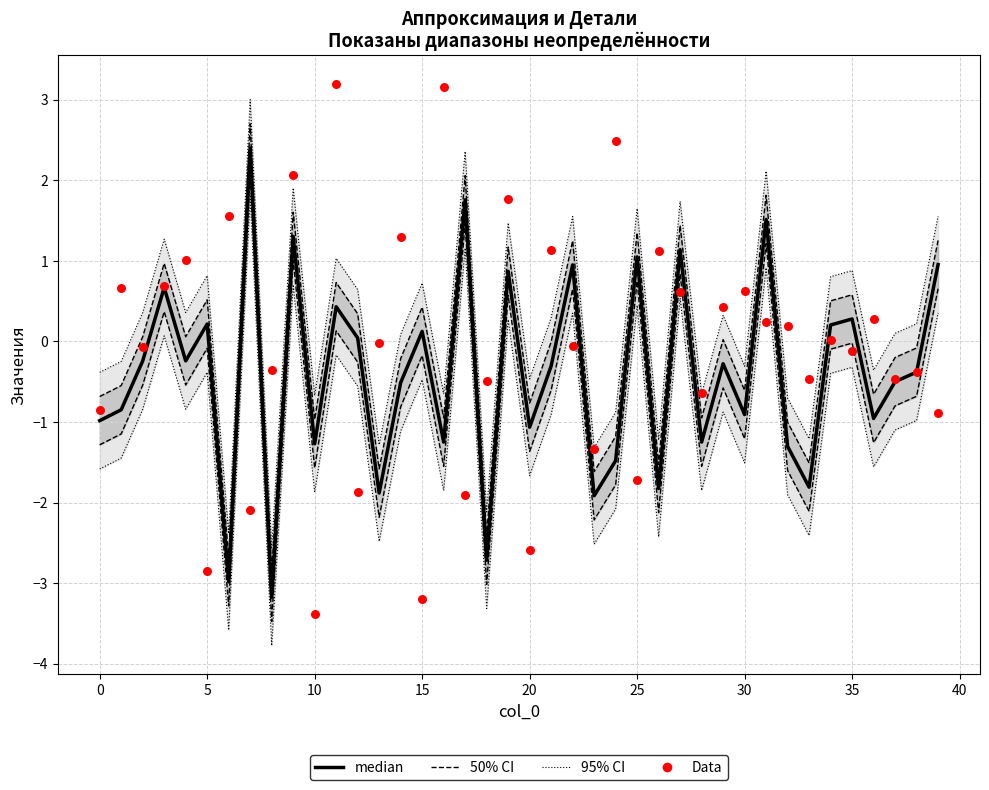

What is the total value across all series at 26?

-0.7